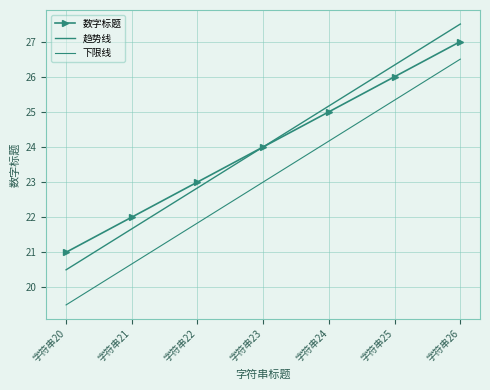

Which category has the lowest value in the 趋势线 series?

字符串20